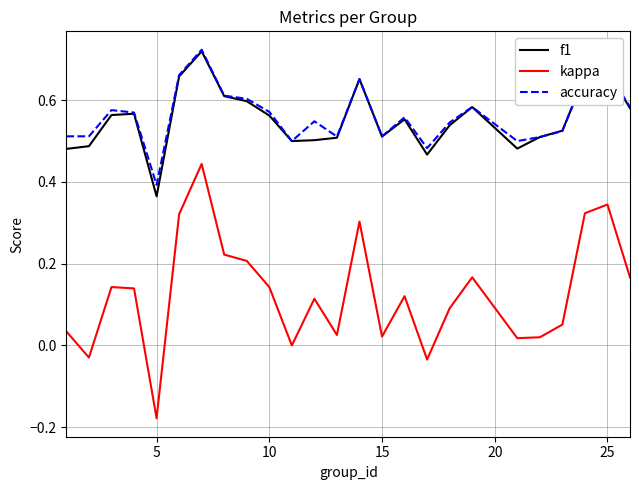

True or false: accuracy and kappa intersect in this chart.

False